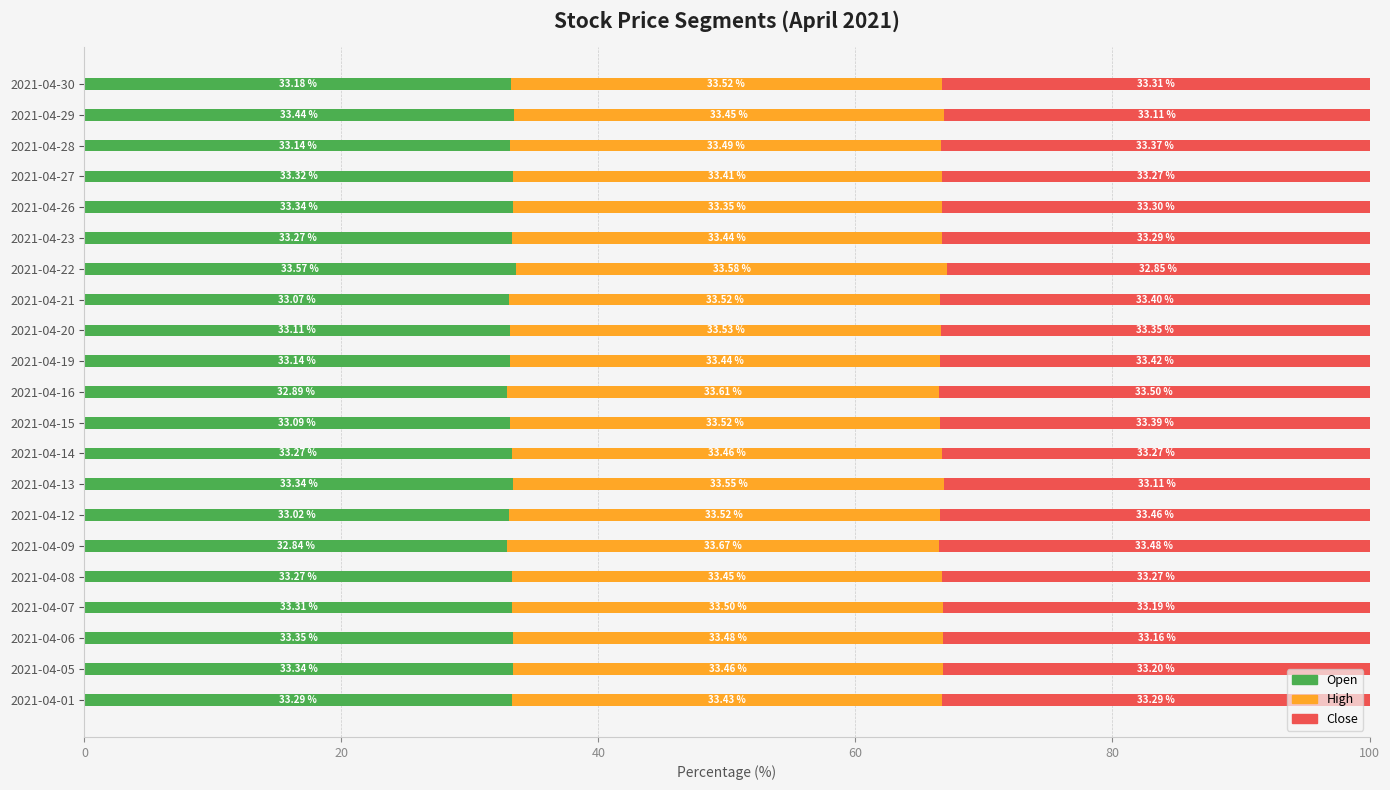

What is the difference between the maximum and minimum values in the Open series?

0.7